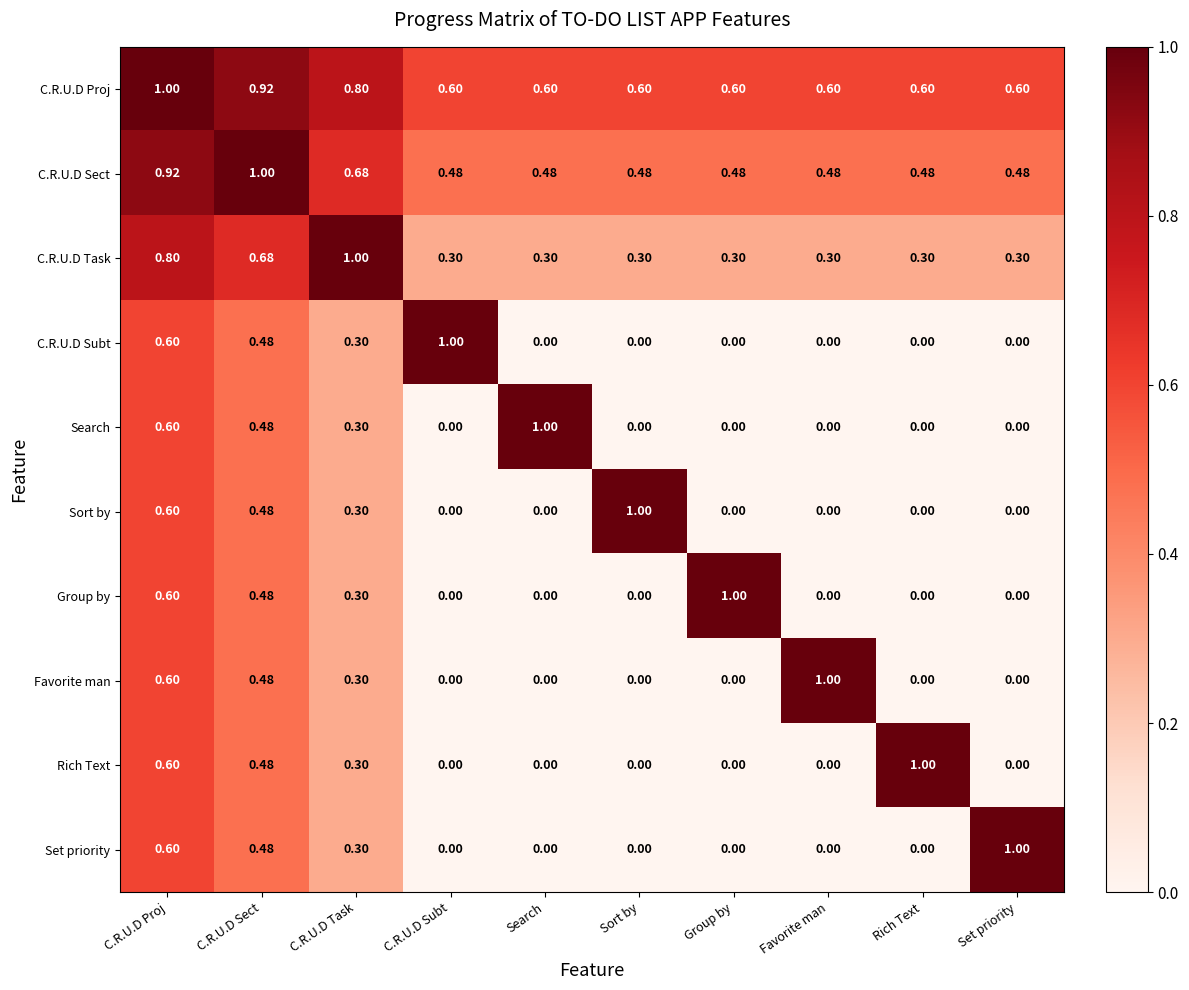

At which label does C.R.U.D Subt reach its peak?

C.R.U.D Subt